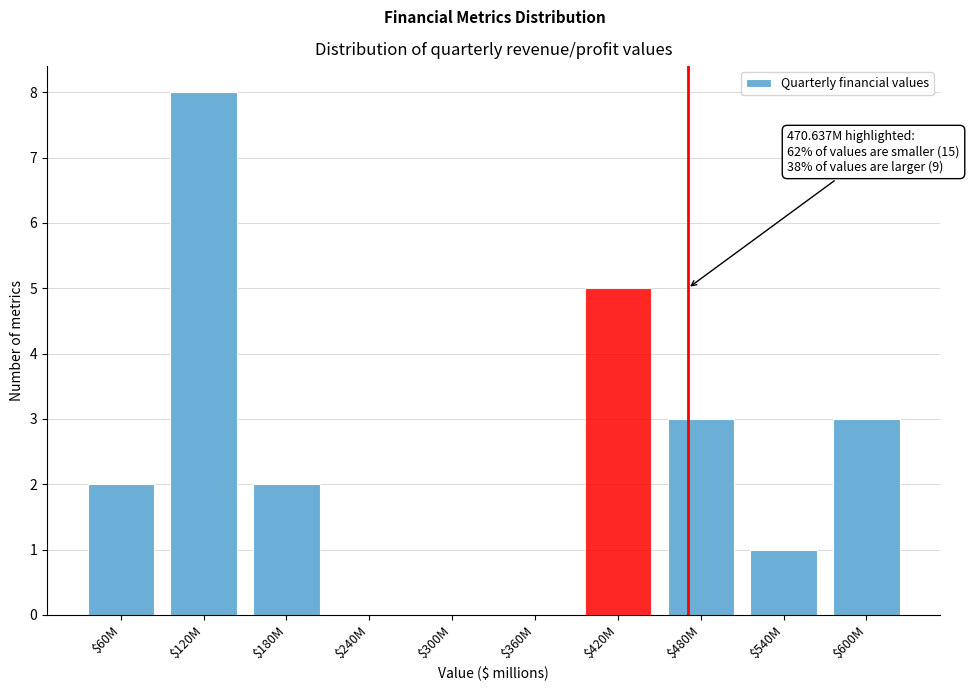

Which category has the highest value across all series?

$120M